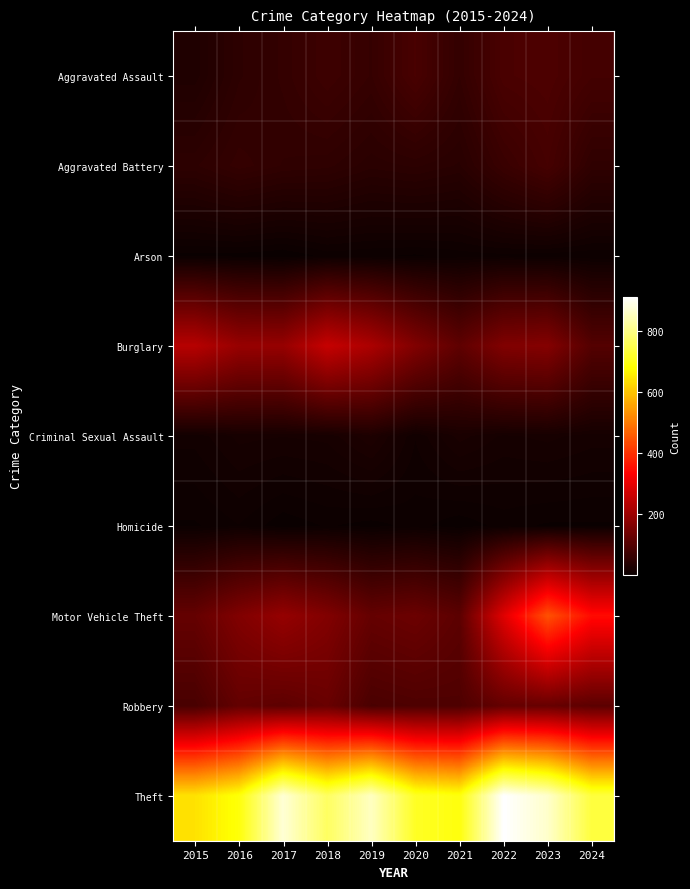

Which label corresponds to the smallest value in the chart?

2017